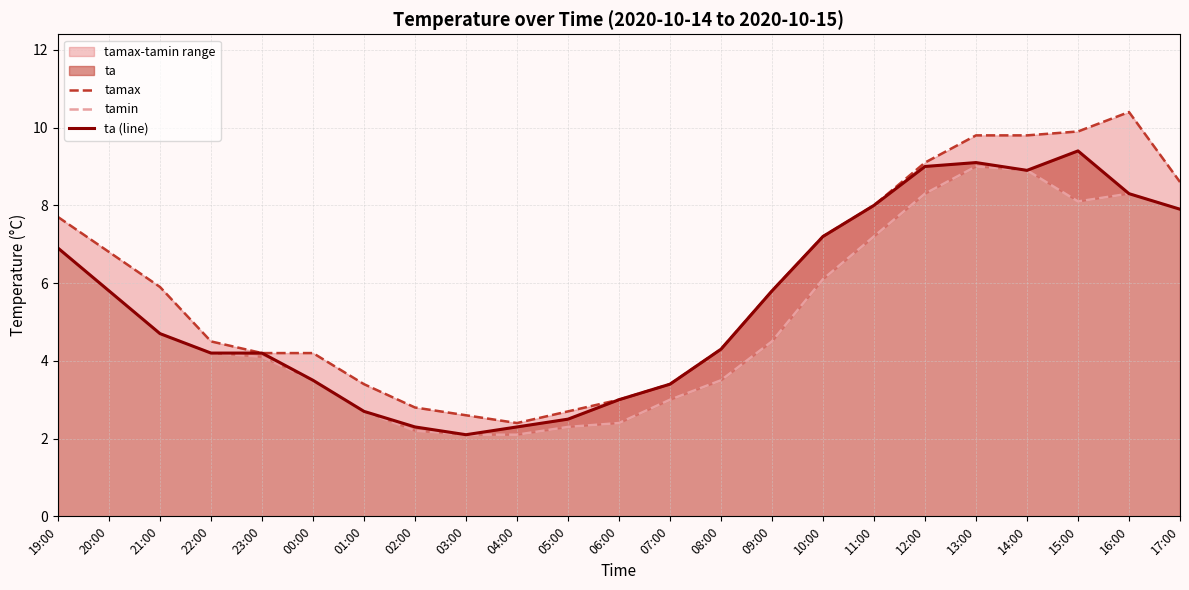

True or false: tamin and tamax intersect in this chart.

False